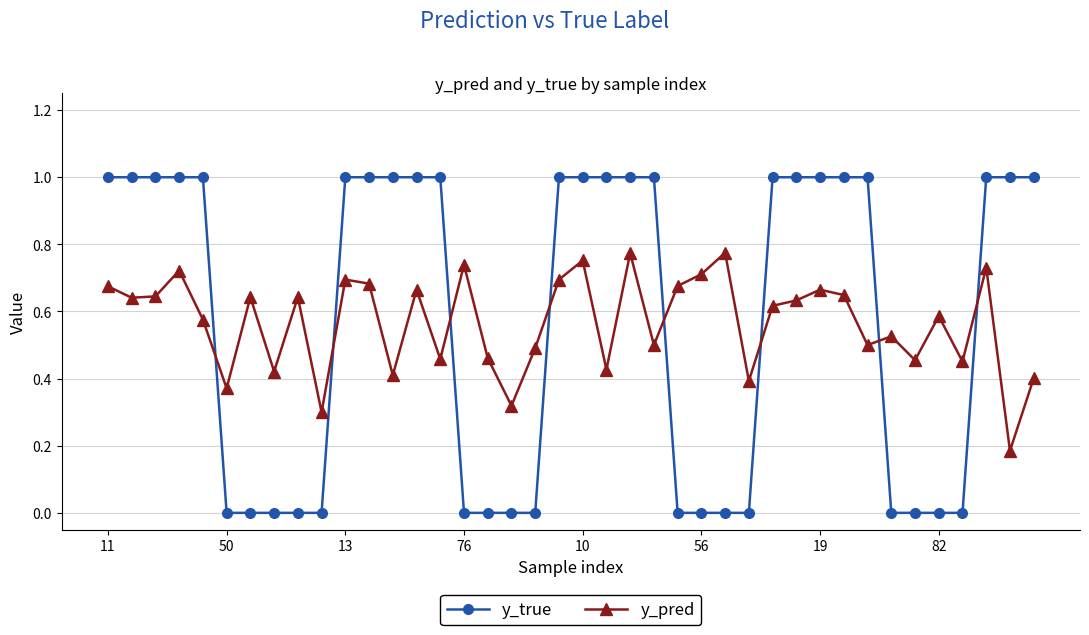

What is the maximum value shown in the chart?

1.0